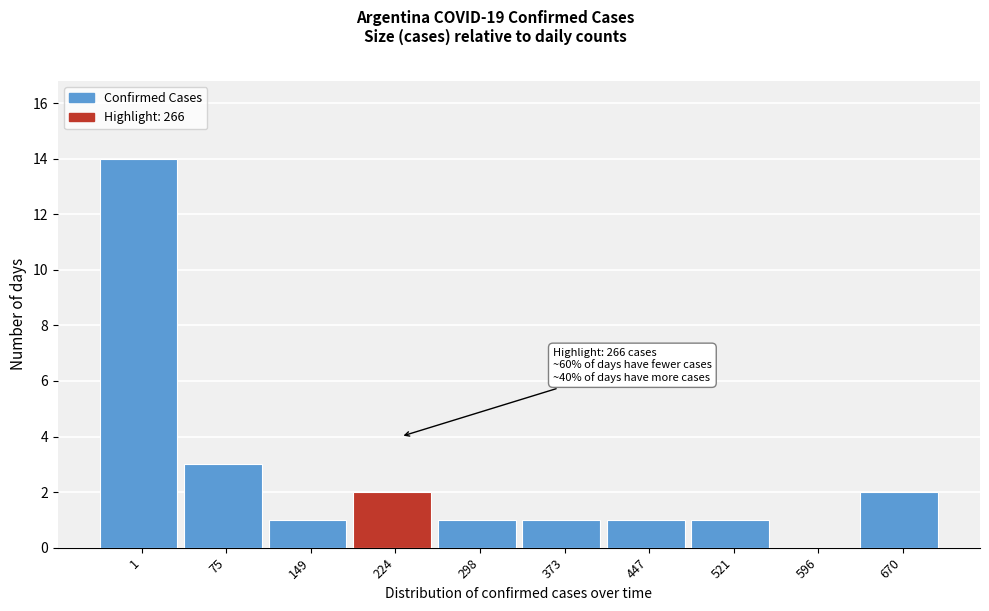

Reading right to left, transcribe all the data shown in this chart.

670=2	596=0	521=1	447=1	373=1	298=1	224=2	149=1	75=3	1=14